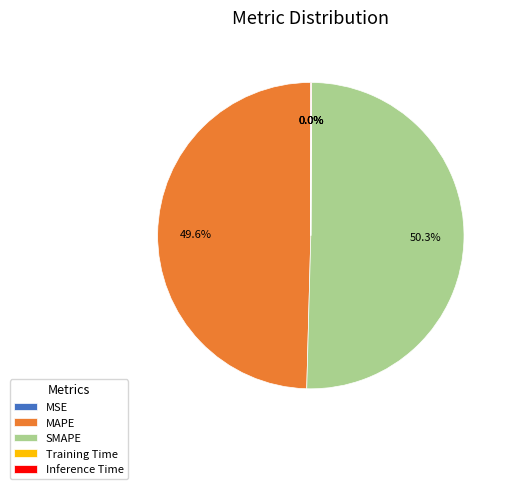

What is the largest slice in the pie chart?

SMAPE